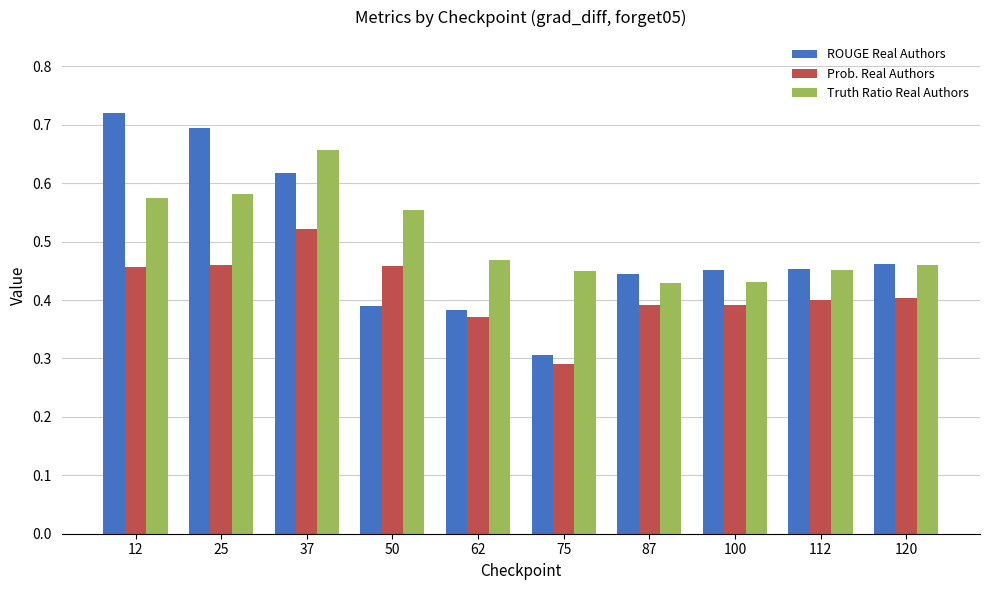

Which category has the highest value across all series?

12